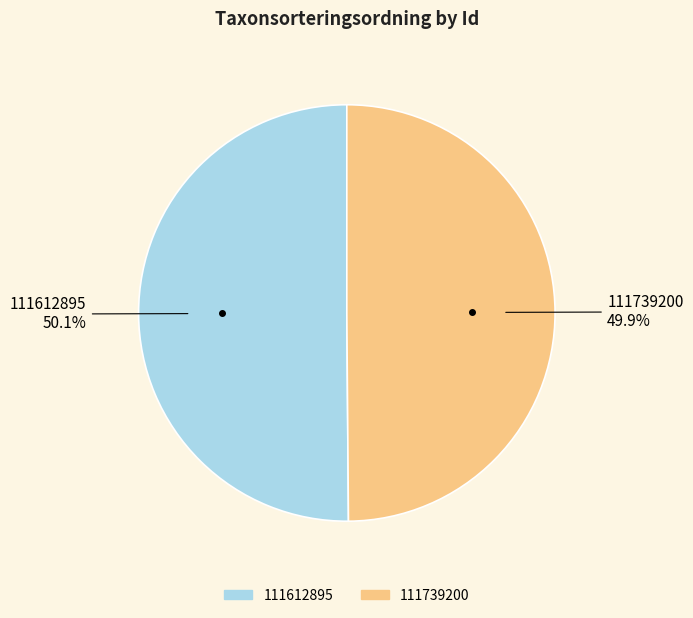

The 111612895 slice represents 38% of the pie. True or false?

False